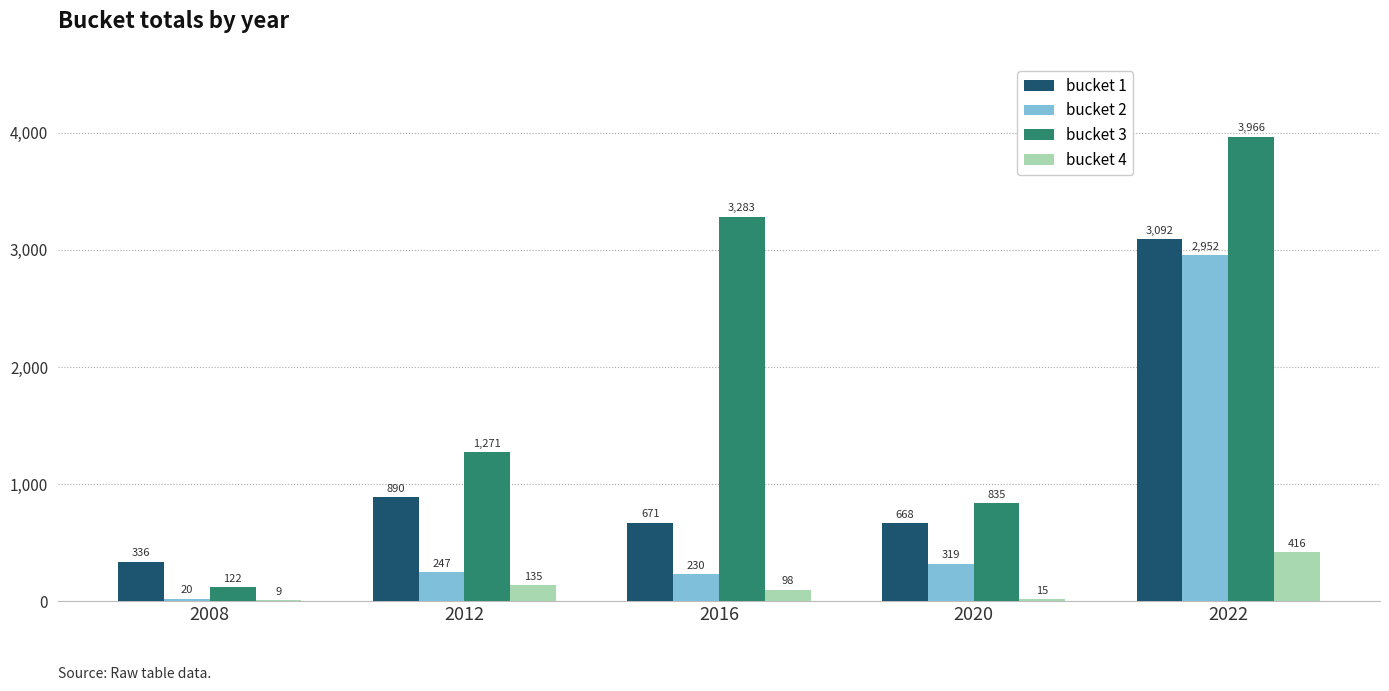

What is the maximum value for bucket 4?

416